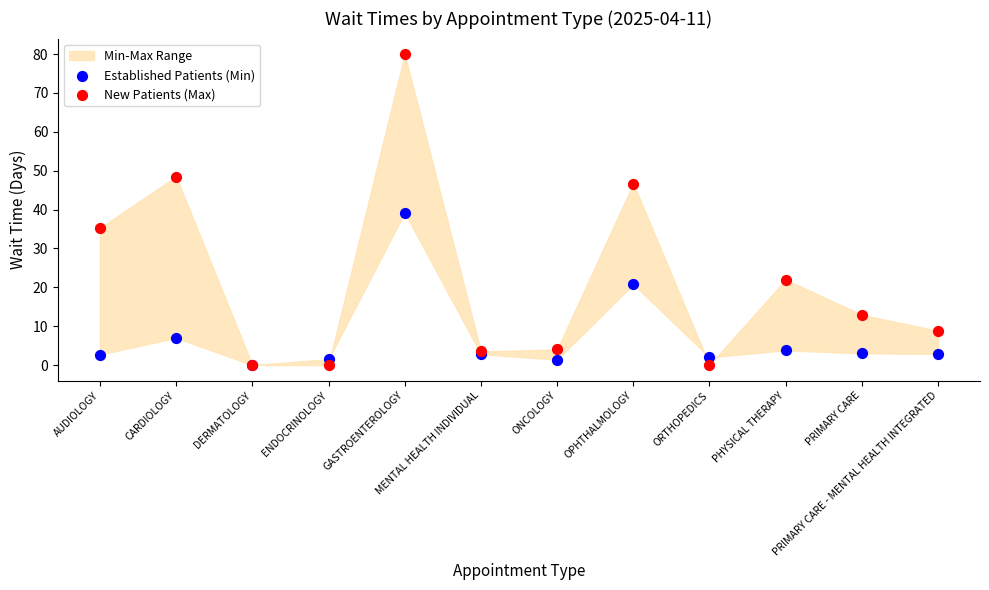

In the Established Patients (Min) series, what Y value is closest to 19?

20.8